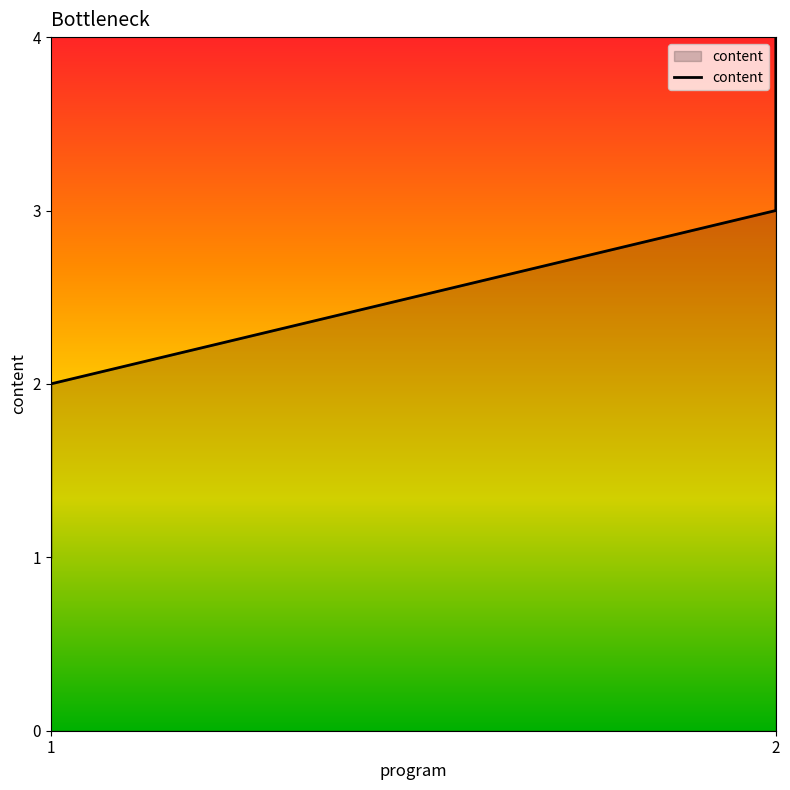

What is the change in value from 1 to 2?

+1